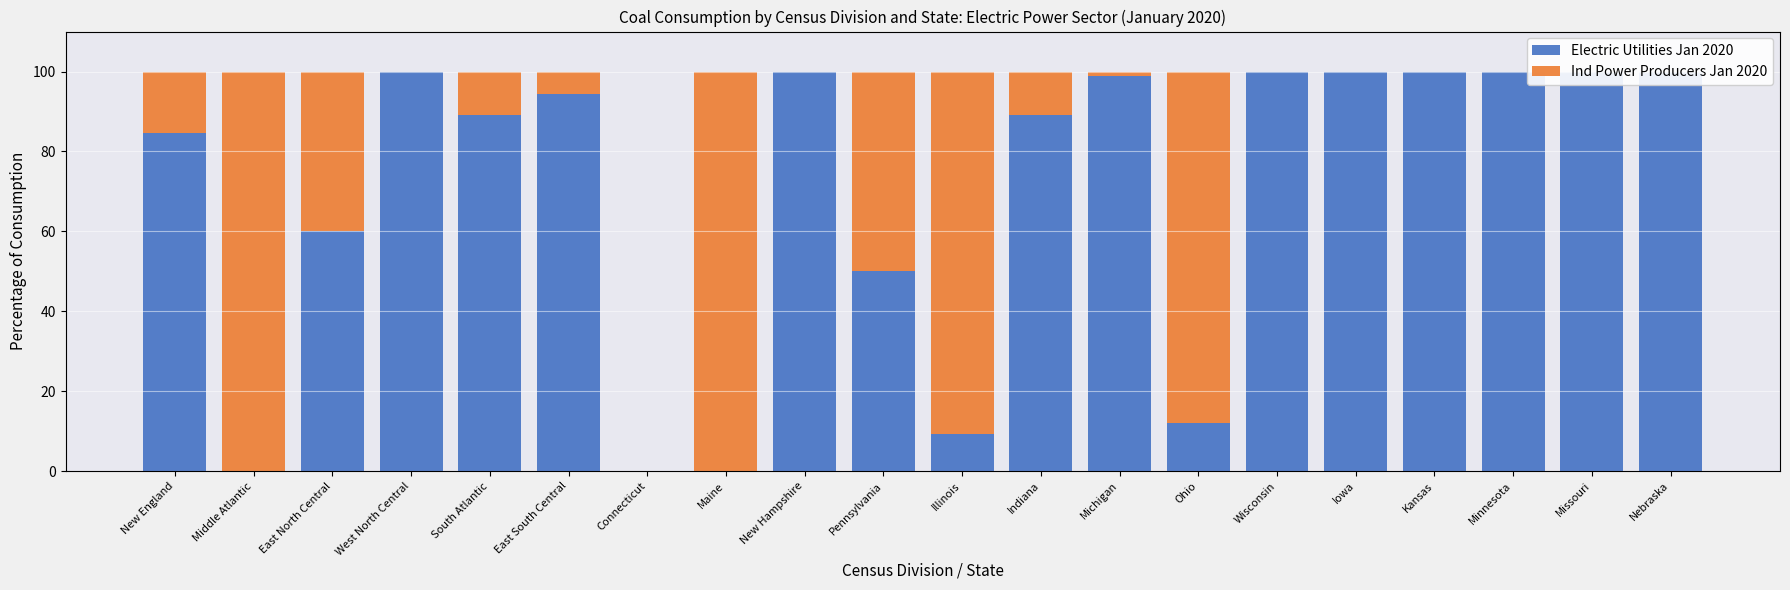

What are all the series names shown in the legend?

Electric Utilities Jan 2020, Ind Power Producers Jan 2020